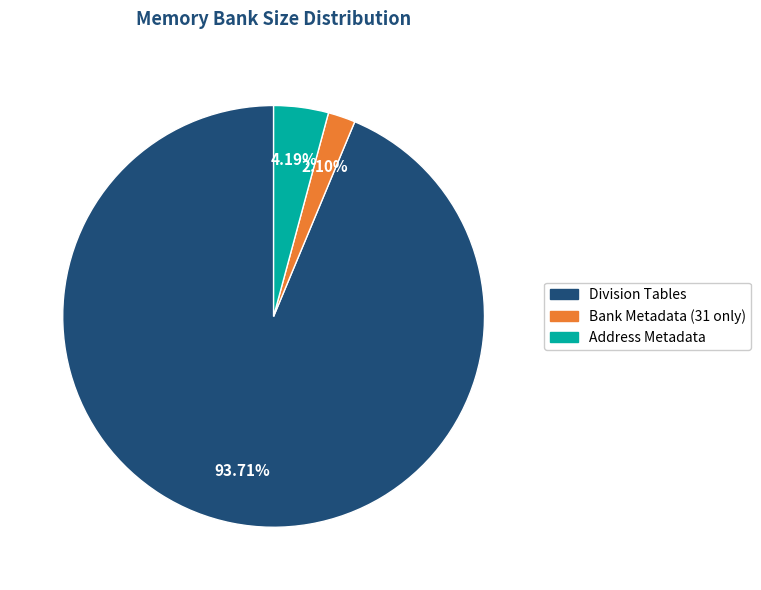

Count the number of slices in the pie.

3